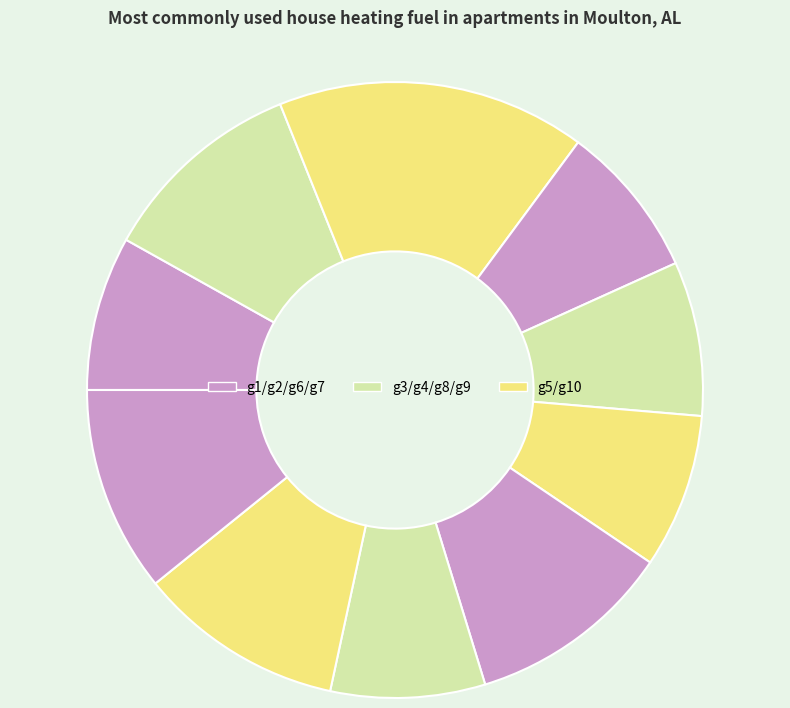

How many segments does this pie chart have?

10